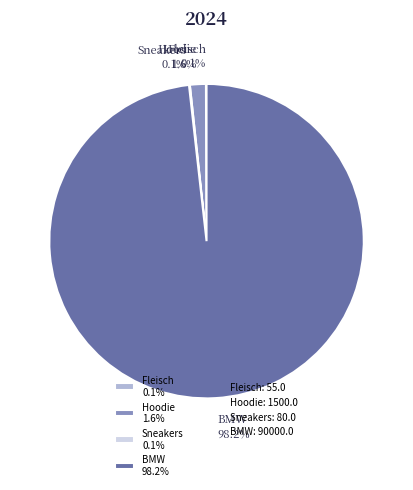

Is BMW 98.2% the majority of the pie?

Yes